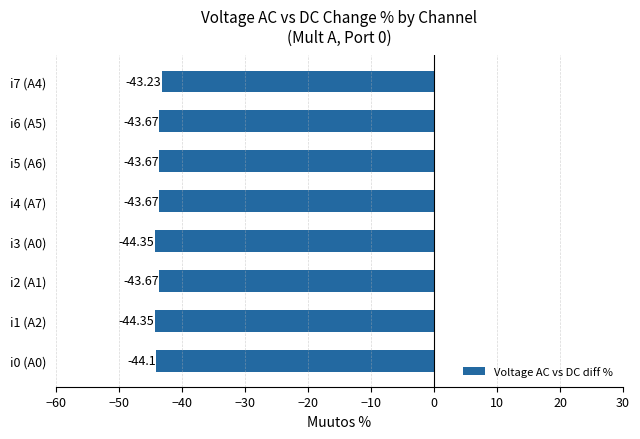

Count the number of categories in the chart.

8